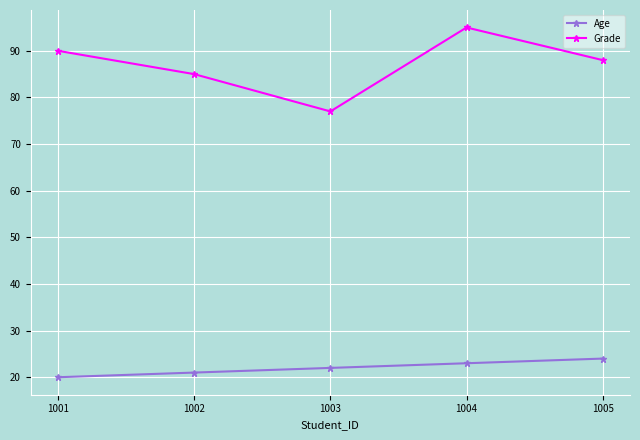

What value does the Grade series have at 1001, to the nearest 10?

90